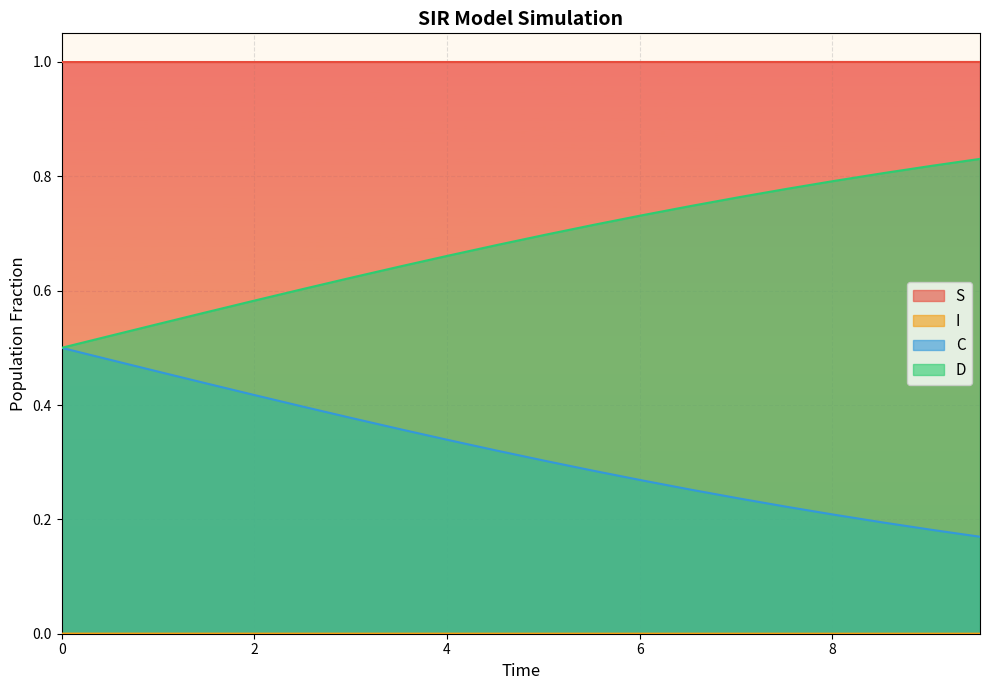

Which series has the largest total across all categories?

S